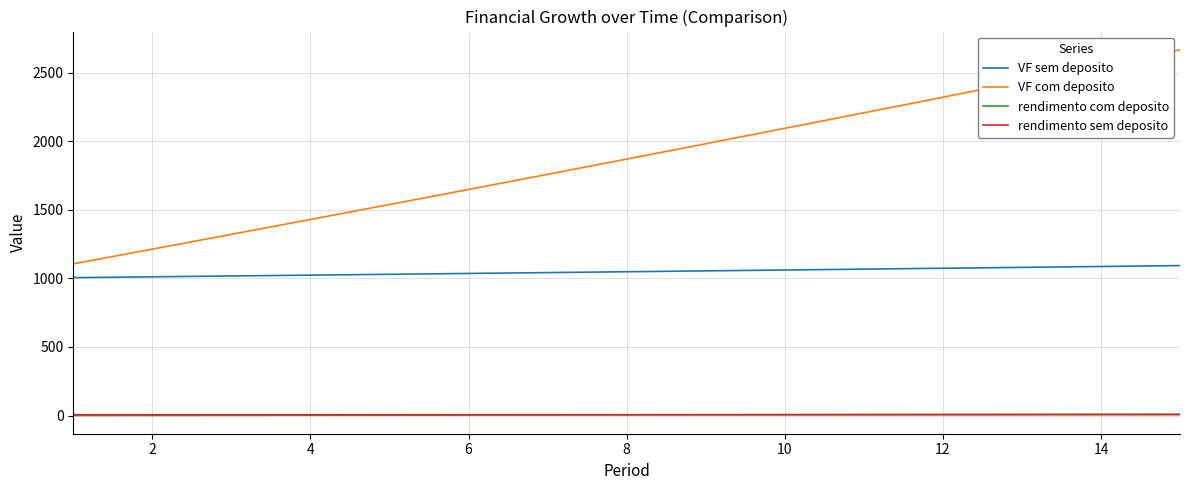

What is the sum of all rendimento sem deposito values?

93.9